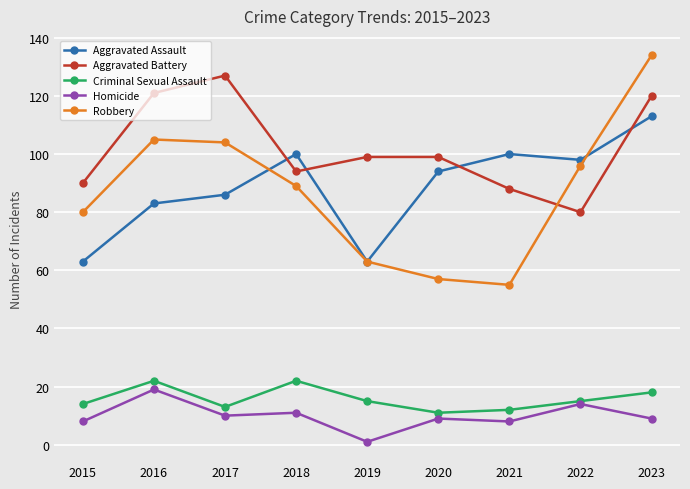

Which series has the widest spread of values?

Robbery